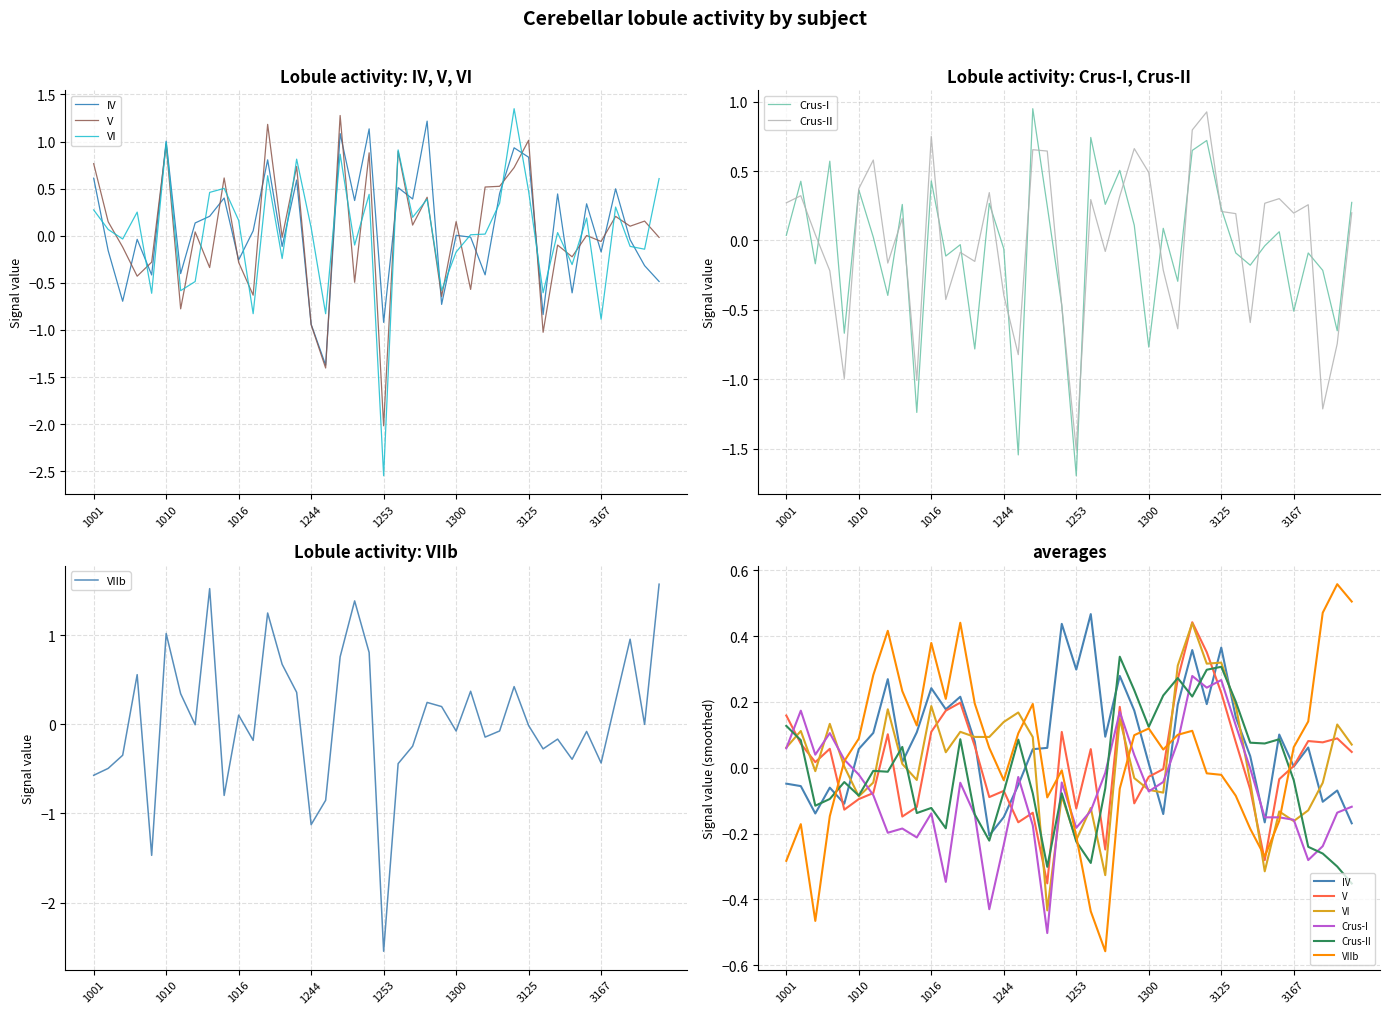

Between which two adjacent categories do Crus-II and V first intersect?

1001 and 1010